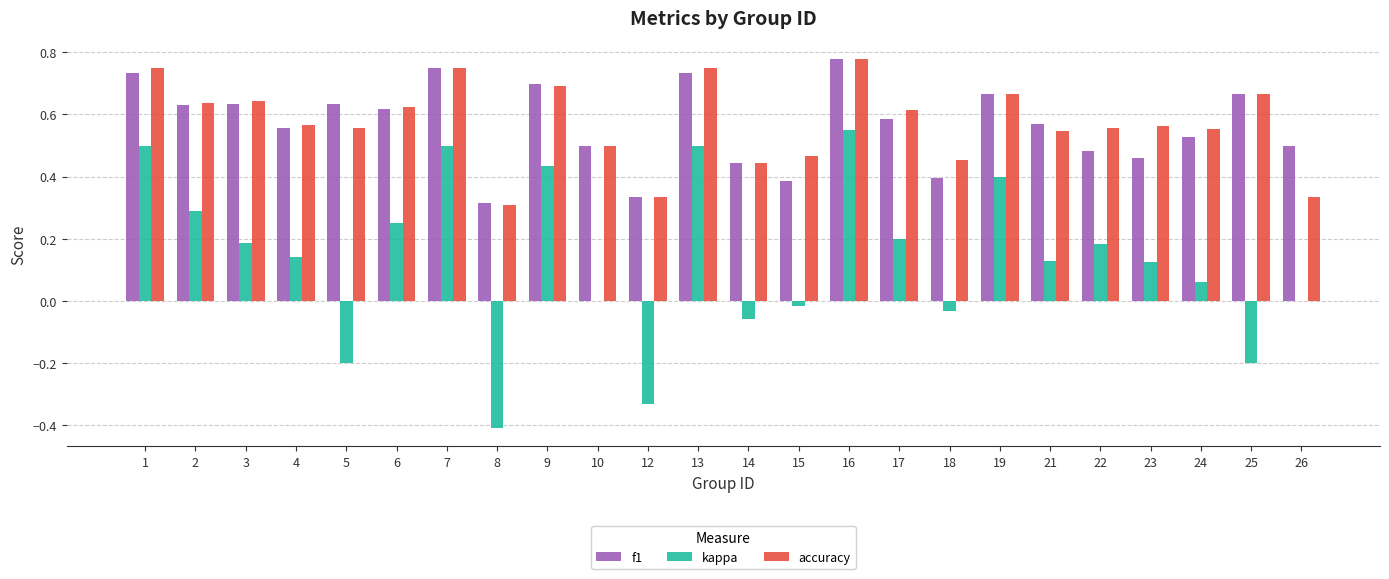

What are all the series names shown in the legend?

f1, kappa, accuracy